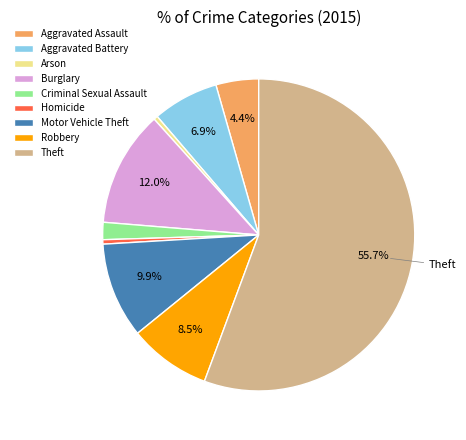

Is it true that Theft is 46% of the pie?

False